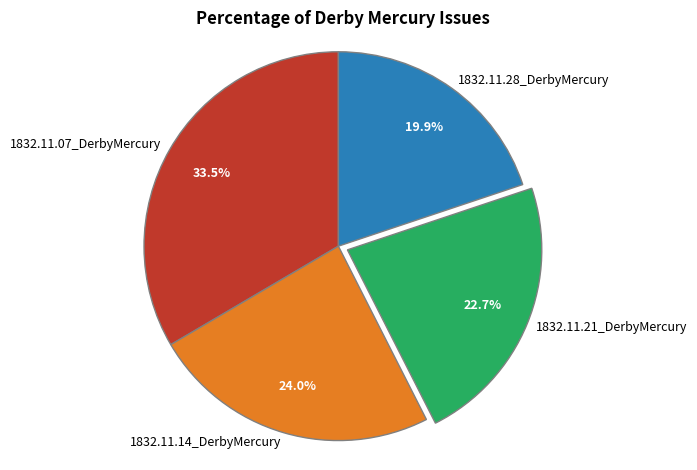

To the nearest percent, what is the difference between the largest and smallest slice percentages?

14%